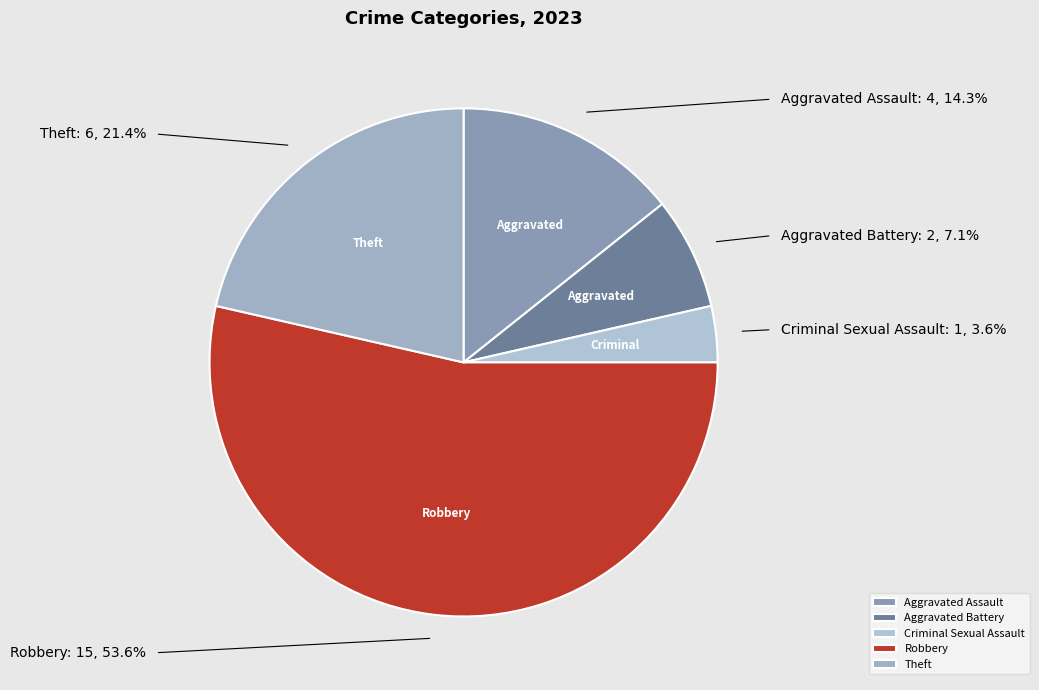

Count the number of slices in the pie.

5